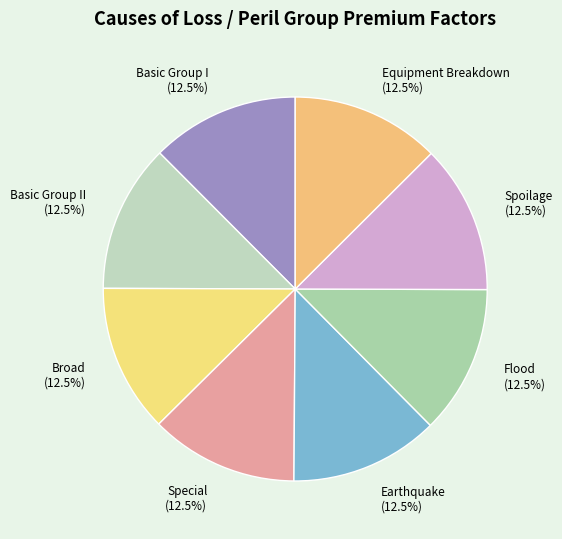

Does any single category account for the majority?

No